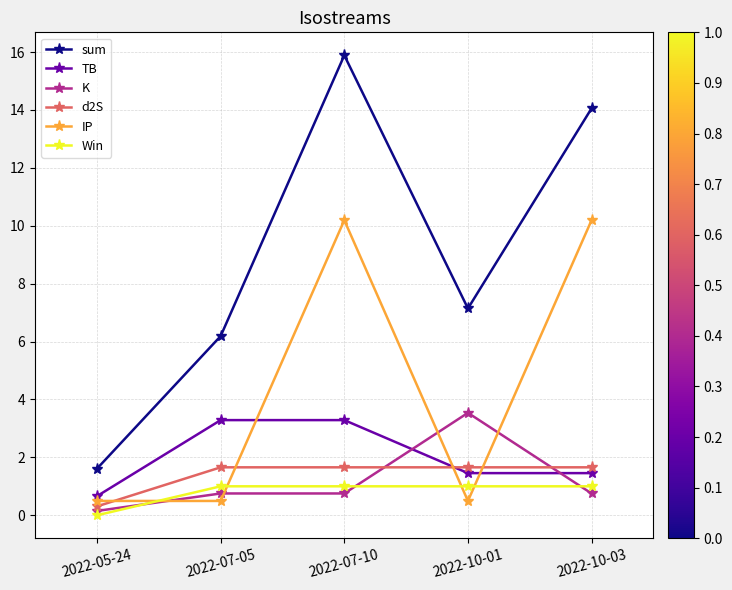

Reading left to right, extract all data points from this chart.

sum: 1.6	6.2	15.9	7.1	14.1
TB: 0.7	3.3	3.3	1.5	1.5
K: 0.1	0.8	0.8	3.5	0.8
d2S: 0.3	1.7	1.7	1.7	1.7
IP: 0.5	0.5	10.2	0.5	10.2
Win: 0.0	1.0	1.0	1.0	1.0